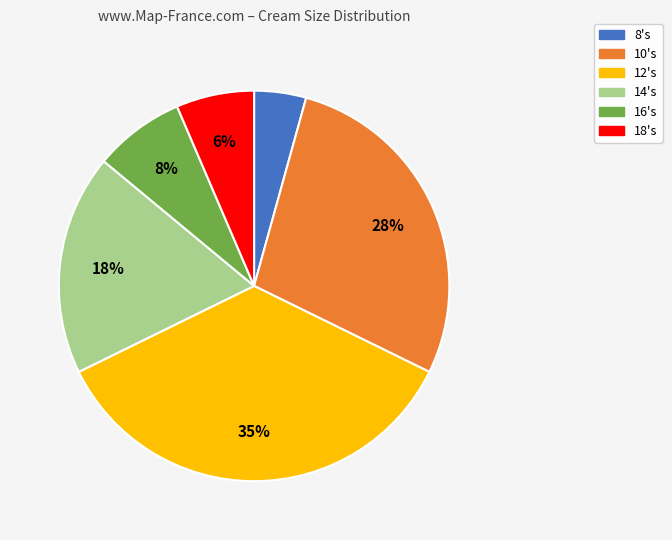

Which has a higher value, 10's or 16's?

10's